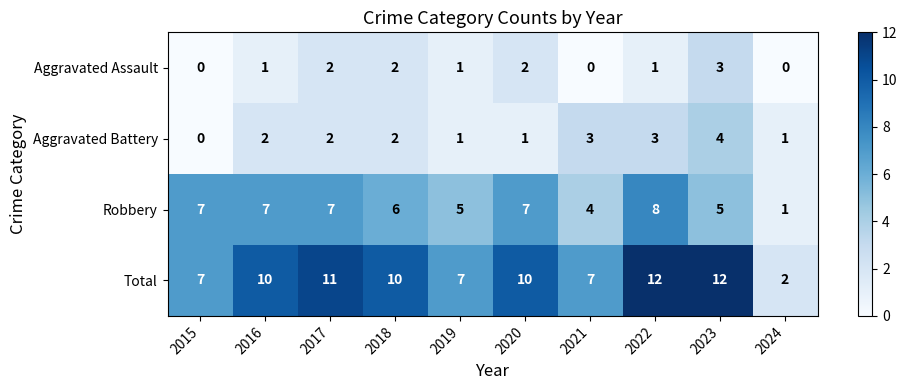

What is the difference between the second highest and second lowest values in the Robbery series?

3